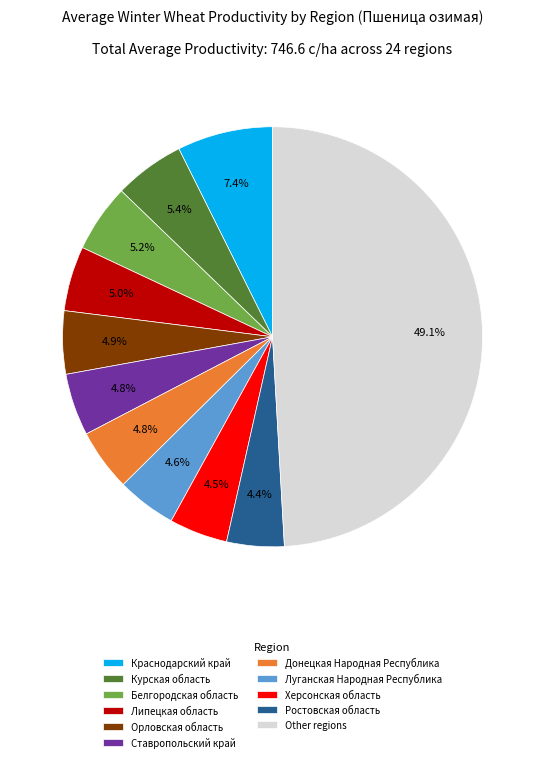

What percentage do Липецкая область and Ставропольский край together represent?

9.8%